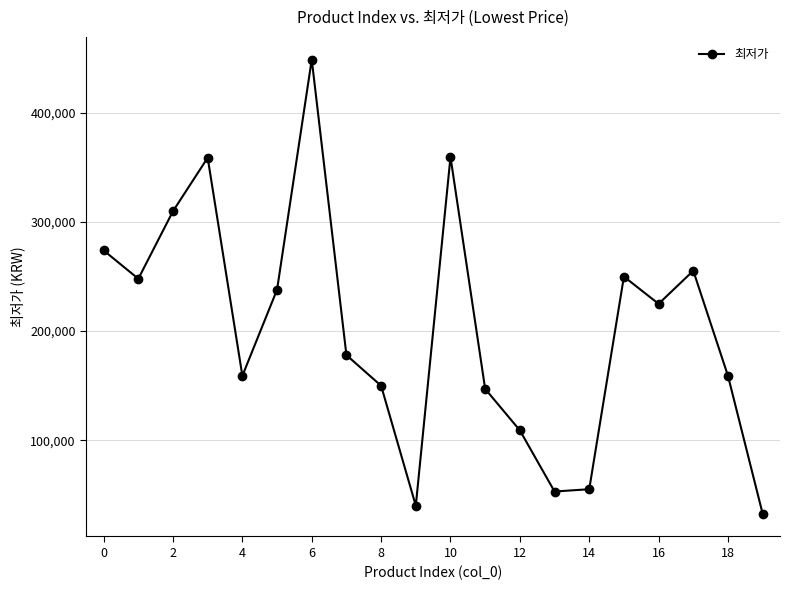

How many points are higher than both their immediate neighbors (excluding endpoints)?

5